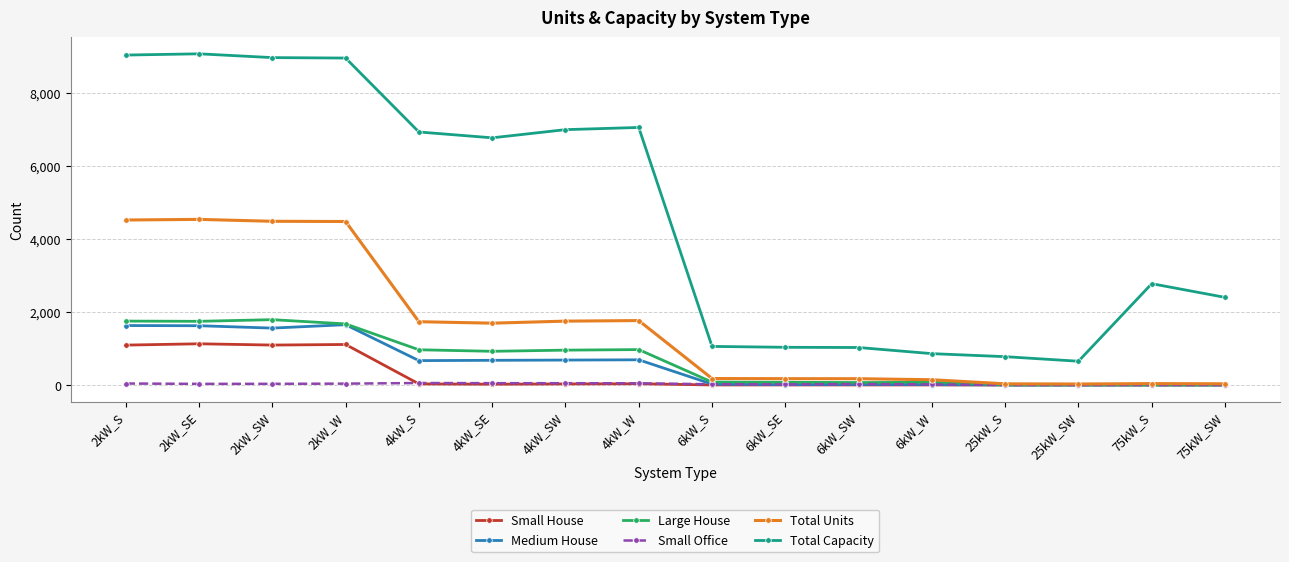

Which series has the widest spread of values?

Total Capacity